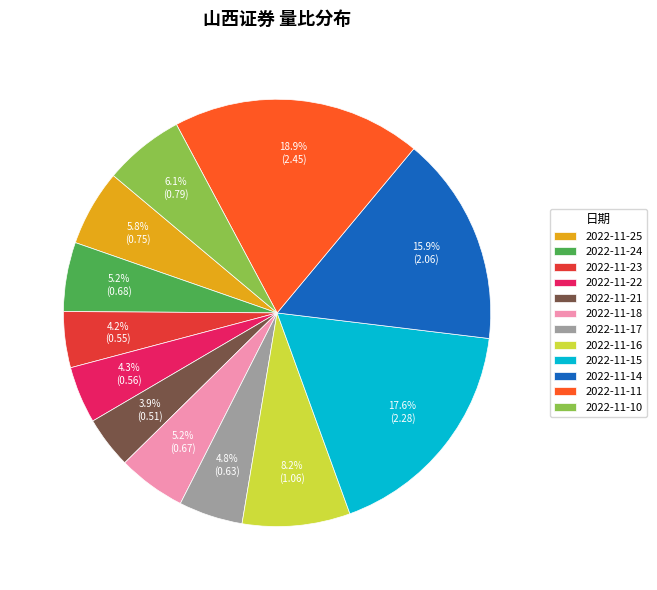

What percentage is the 2022-11-15 slice, to the nearest percent?

18%